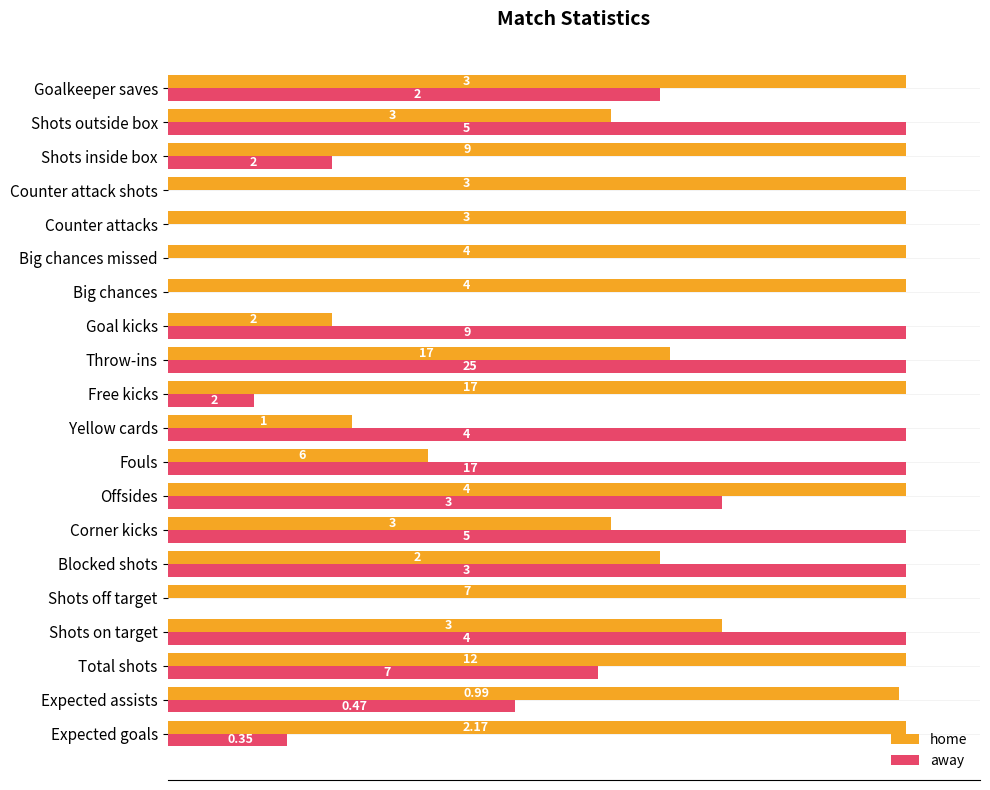

What is the value of the home bar at the 15th from the left?

100.0